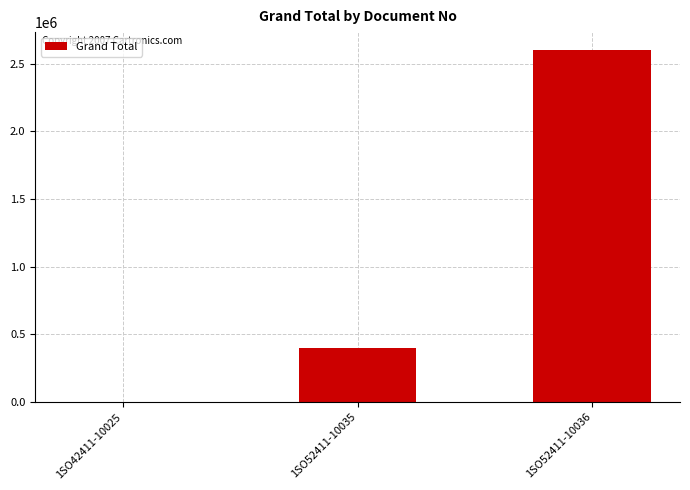

Count the values in the range 0 to 2604118.

3